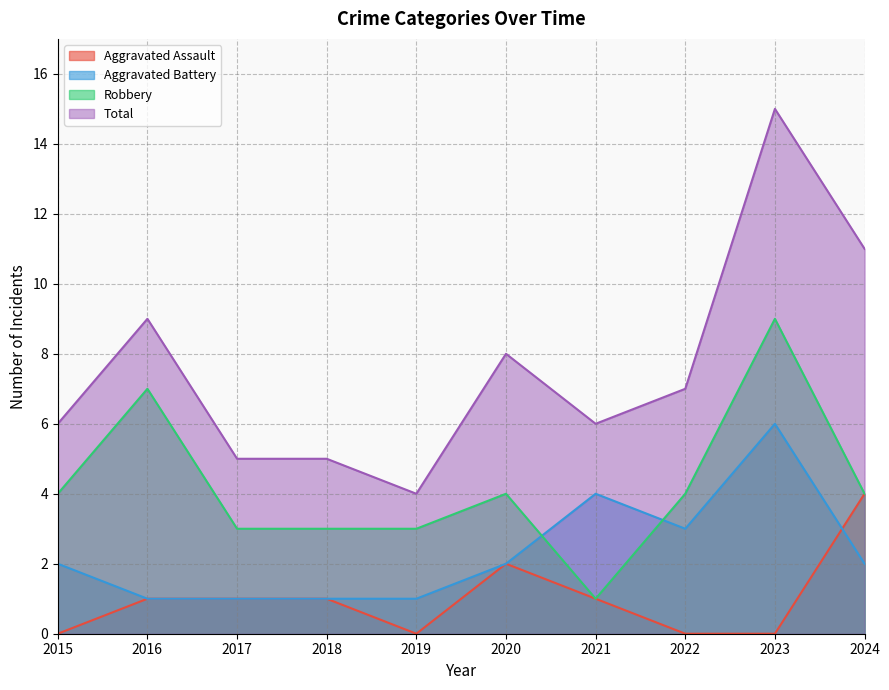

How many values in the Aggravated Assault series exceed 1?

2